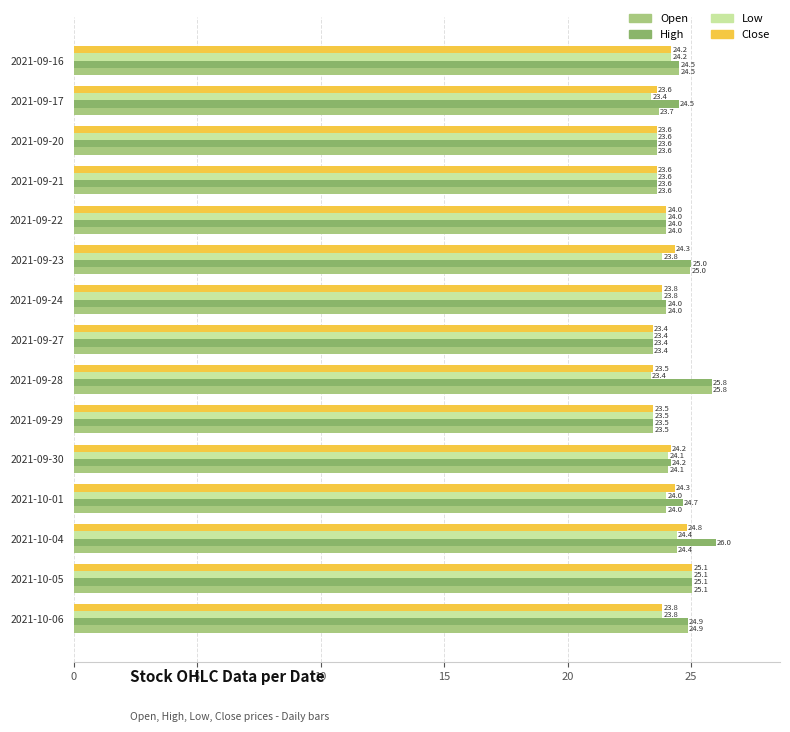

Which series has the largest range (max minus min)?

High